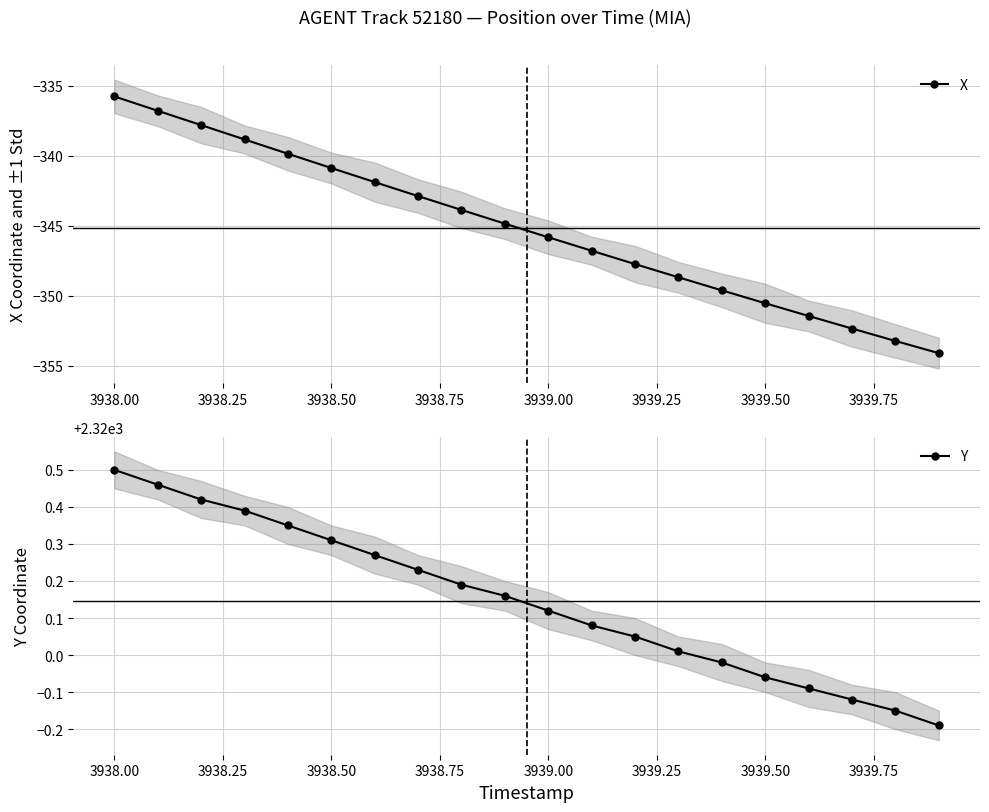

At how many categories does at least one series exceed 1761?

20